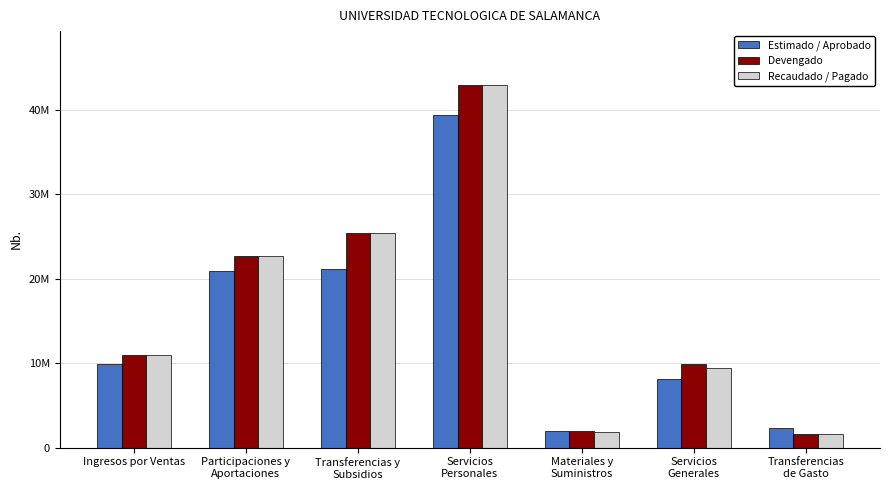

True or false: Estimado / Aprobado has a value of 8176880.3 at Servicios
Generales.

True